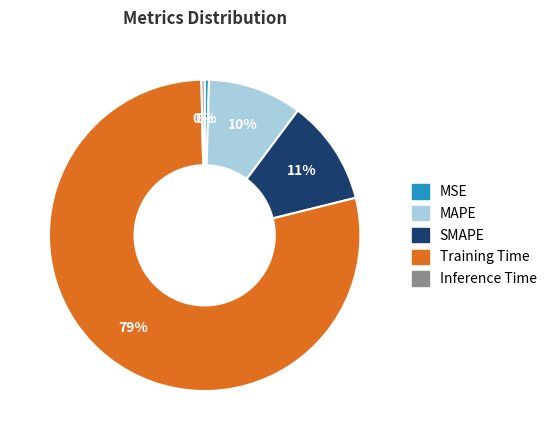

Which slice represents more than half of the pie?

Training Time